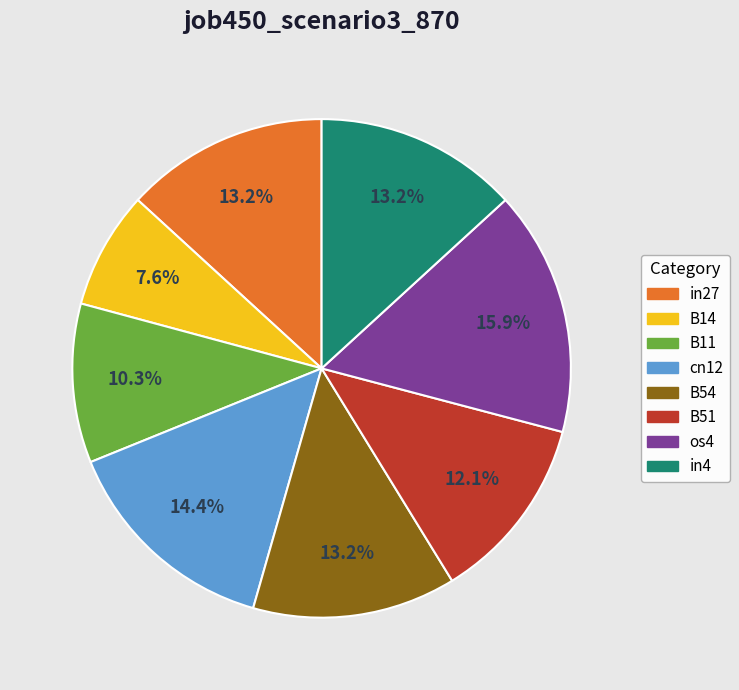

To the nearest percent, what is the combined percentage of B14 and in27?

21%